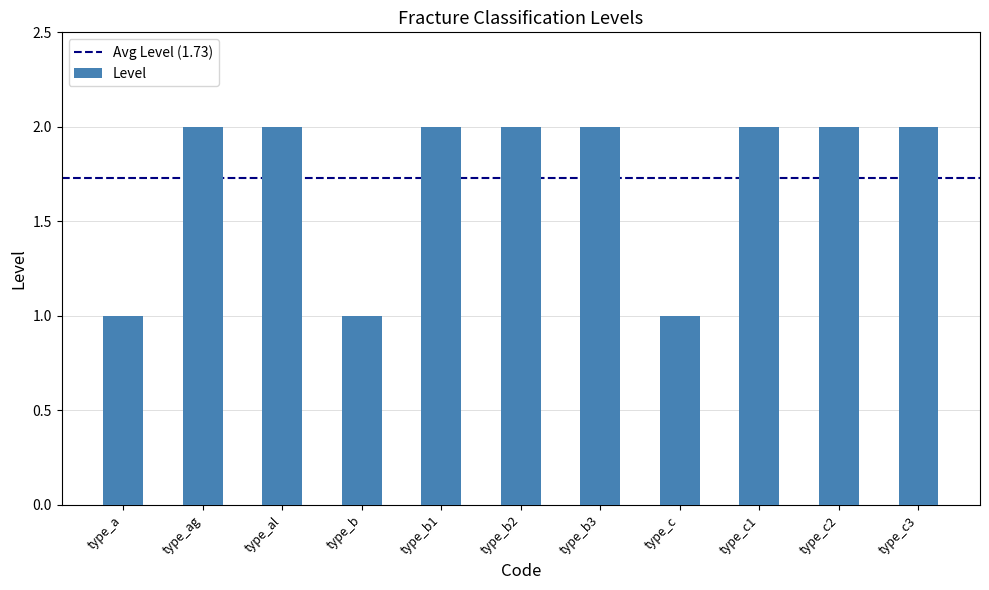

What is the change in value from type_b to type_b1?

+1